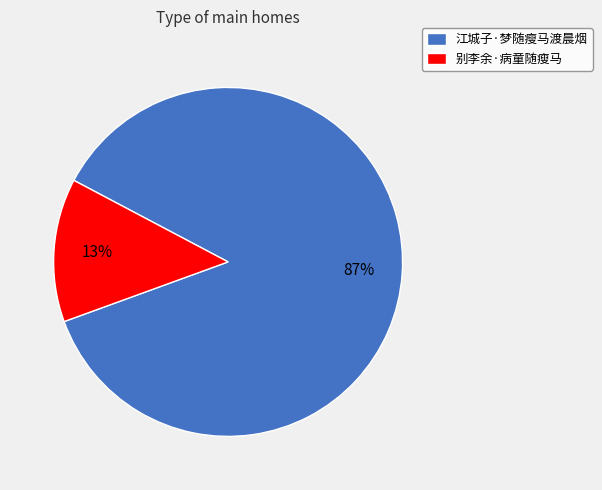

Count the number of slices in the pie.

2